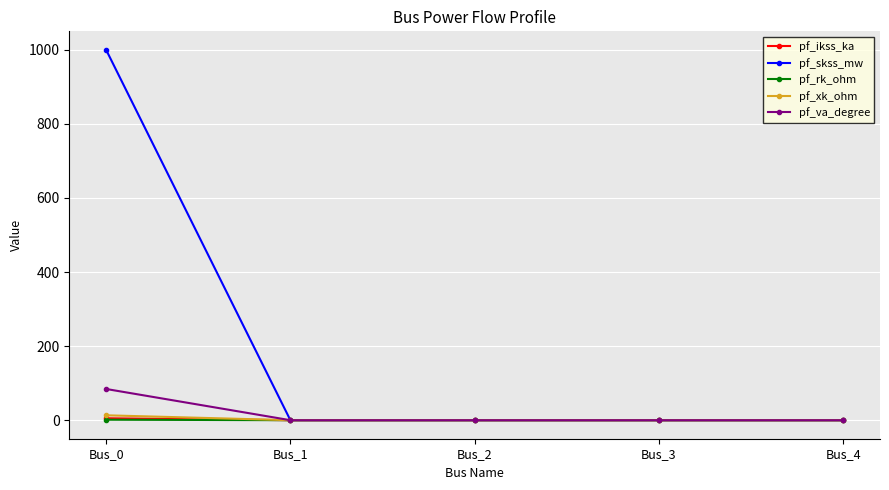

At which category is the sum across all series the highest?

Bus_0